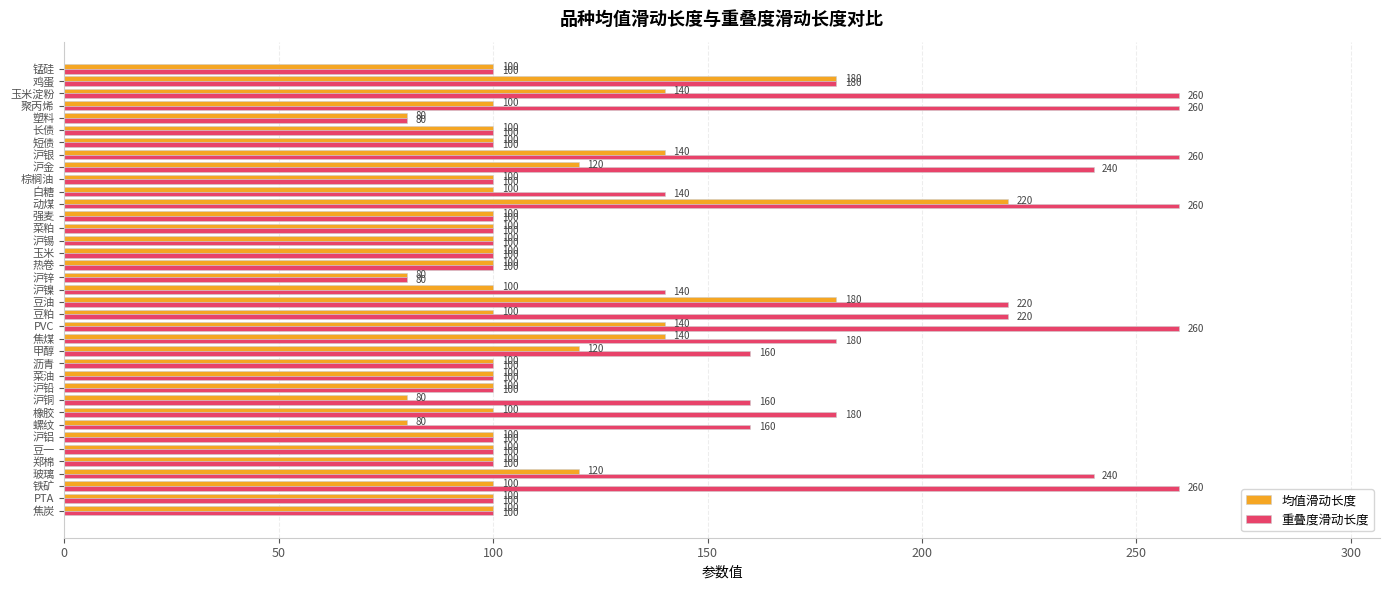

At which category is the sum across all series the highest?

动煤